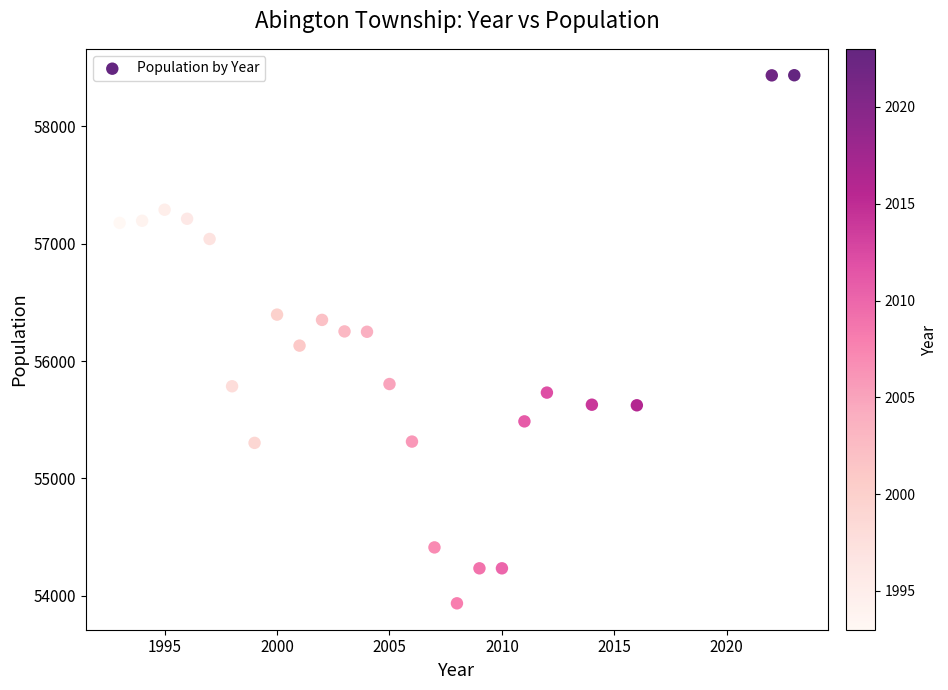

What is the range of Y values (max minus min)?

4496